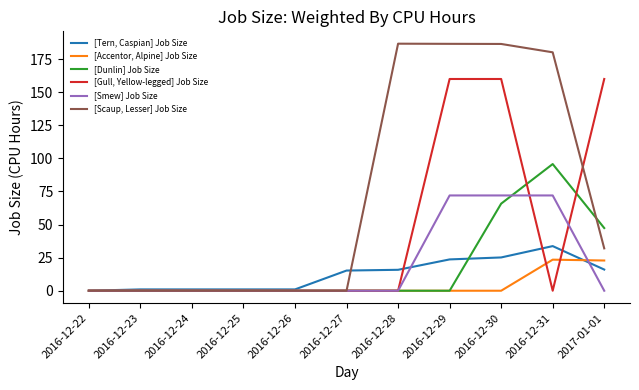

At 2016-12-31, list the series in order from smallest to largest.

[Gull, Yellow-legged] Job Size, [Accentor, Alpine] Job Size, [Tern, Caspian] Job Size, [Smew] Job Size, [Dunlin] Job Size, [Scaup, Lesser] Job Size